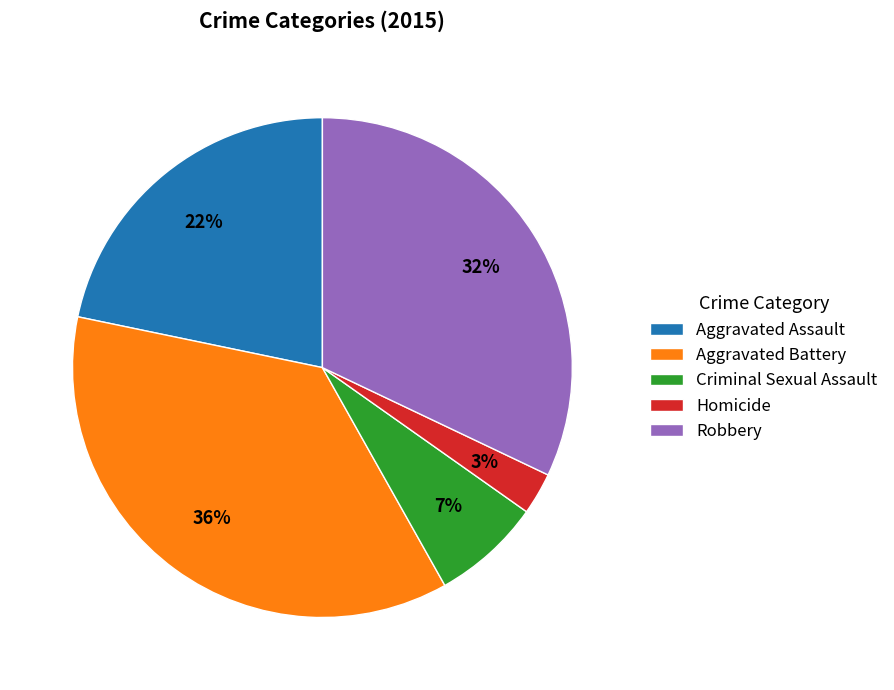

What percentage is the Aggravated Assault slice, to the nearest percent?

22%